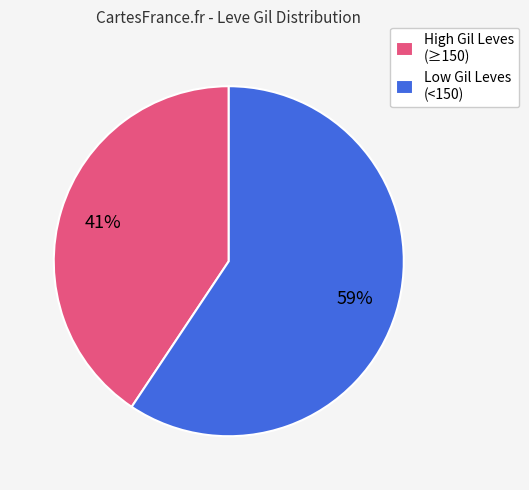

Is there a majority slice in this chart?

Yes